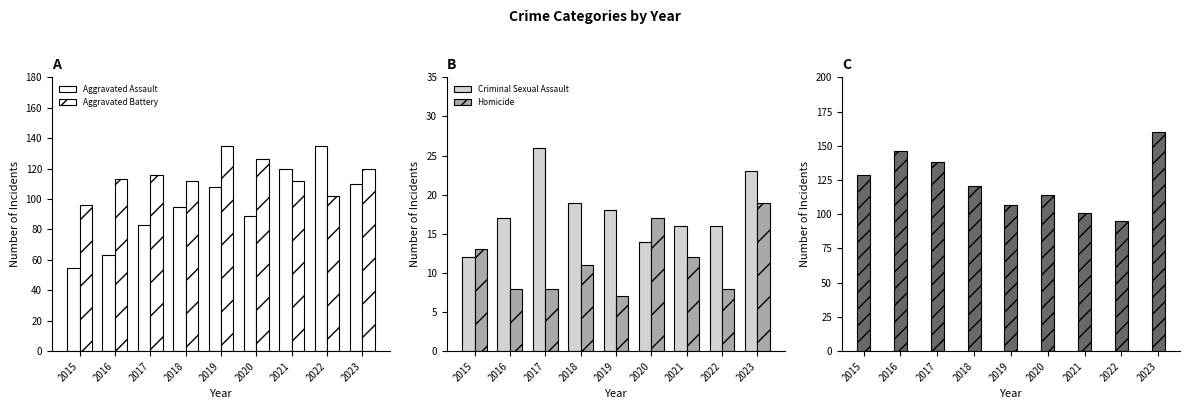

What is the total value across all series at 2017?

371